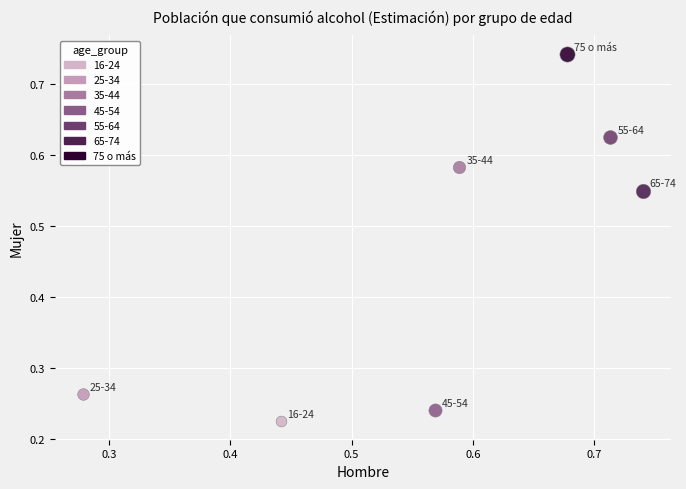

What are all the series names shown in the legend?

16-24, 25-34, 35-44, 45-54, 55-64, 65-74, 75 o más